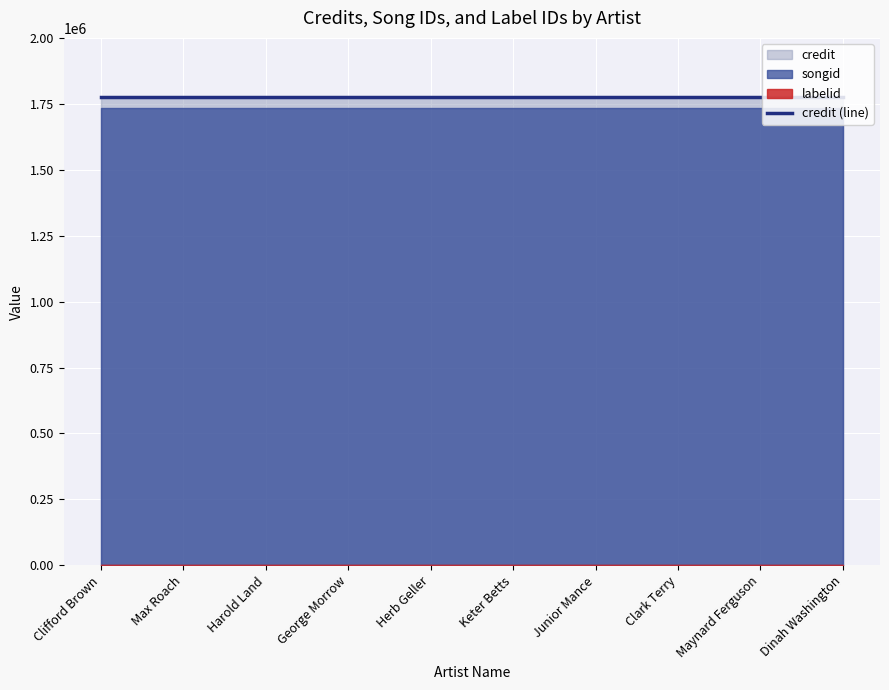

True or false: labelid and songid cross at least once.

False